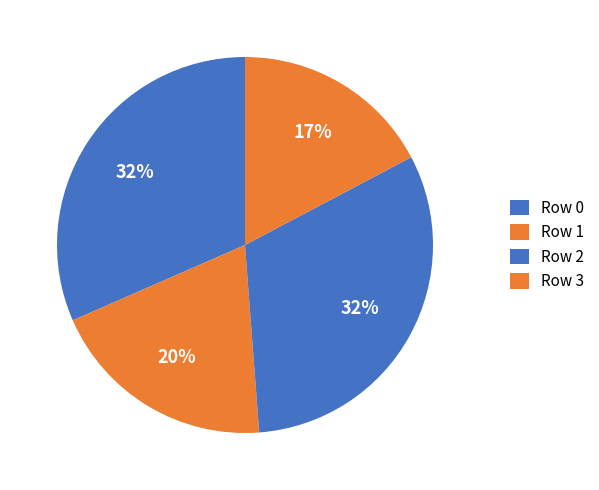

Is there any slice that represents more than half of the pie?

No